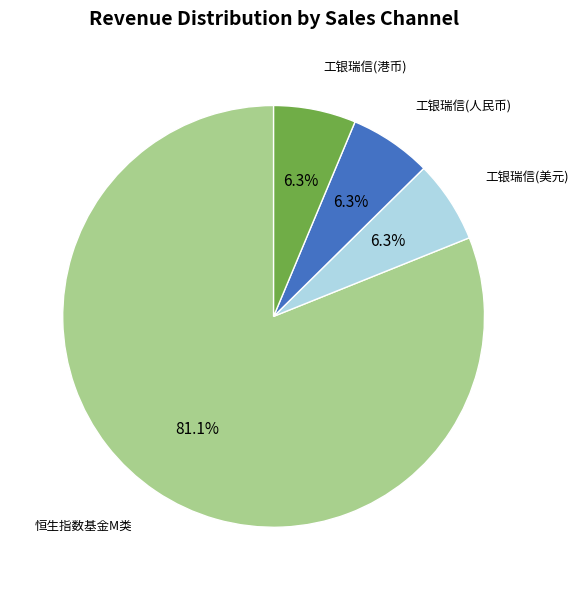

Count the number of slices in the pie.

4